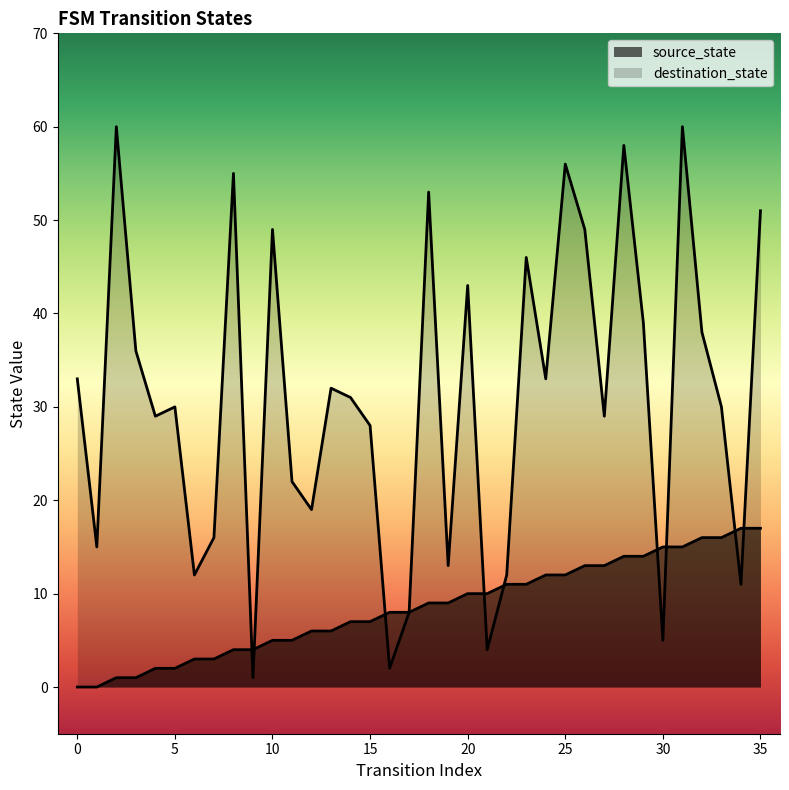

Where does the source_state series first go above 9?

20